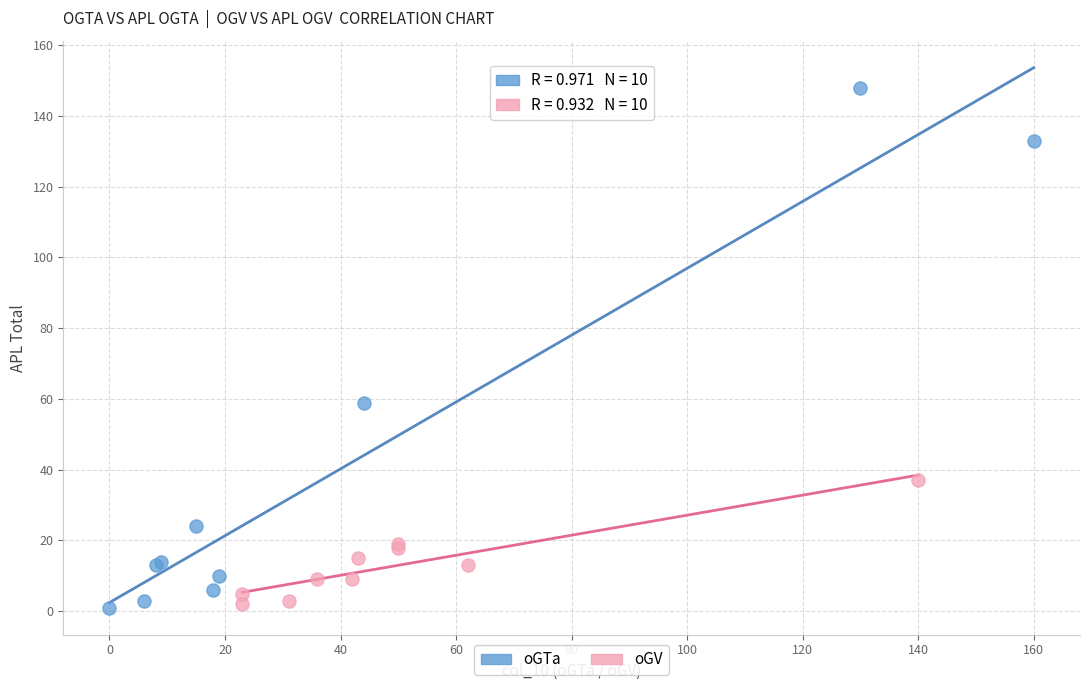

Which series contains the highest Y value?

oGTa